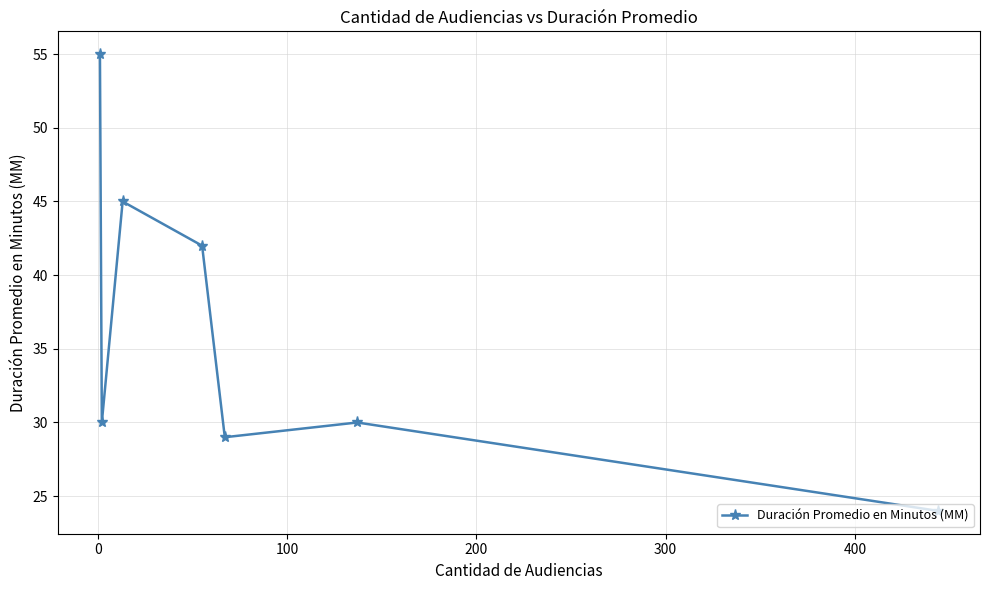

How many interior local peaks (higher than both neighbors) does the data have?

2